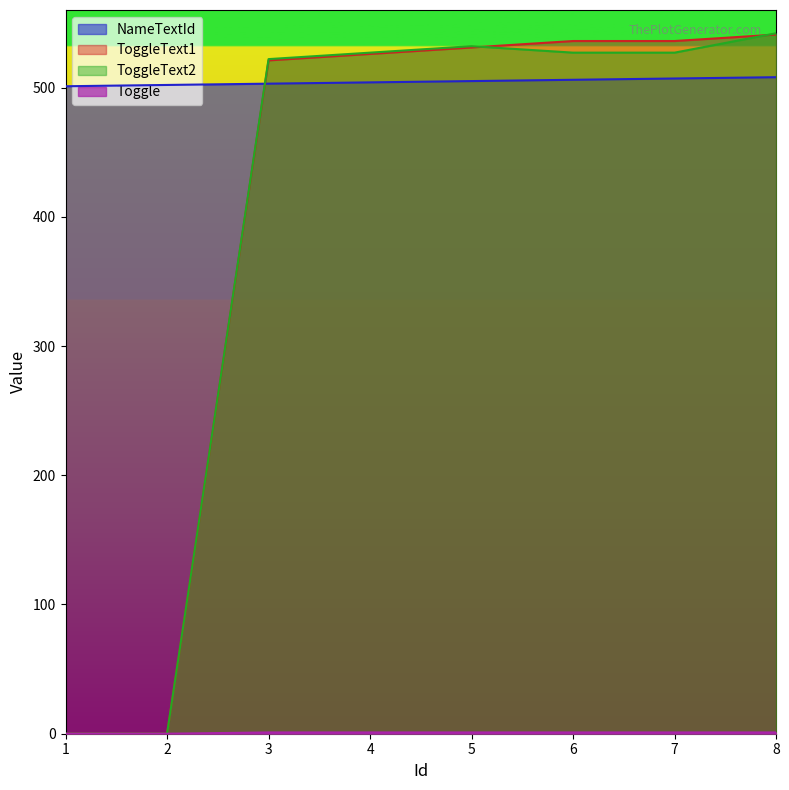

Reading right to left, what are all the values shown in this chart?

NameTextId: 8=508	7=507	6=506	5=505	4=504	3=503	2=502	1=501
ToggleText1: 8=541	7=536	6=536	5=531	4=526	3=521	2=0	1=0
ToggleText2: 8=542	7=527	6=527	5=532	4=527	3=522	2=0	1=0
Toggle: 8=1	7=1	6=1	5=1	4=1	3=1	2=0	1=0